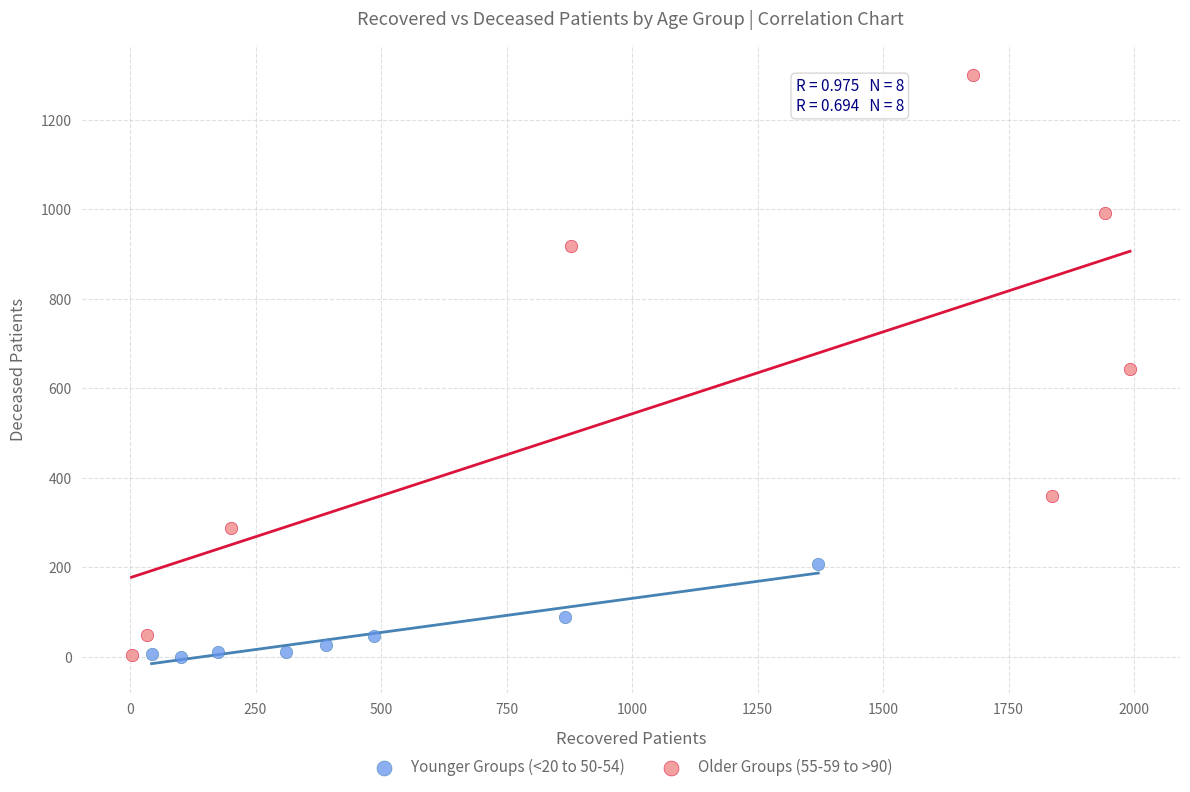

Which series has the largest Y range (max minus min)?

Older Groups (55-59 to >90)